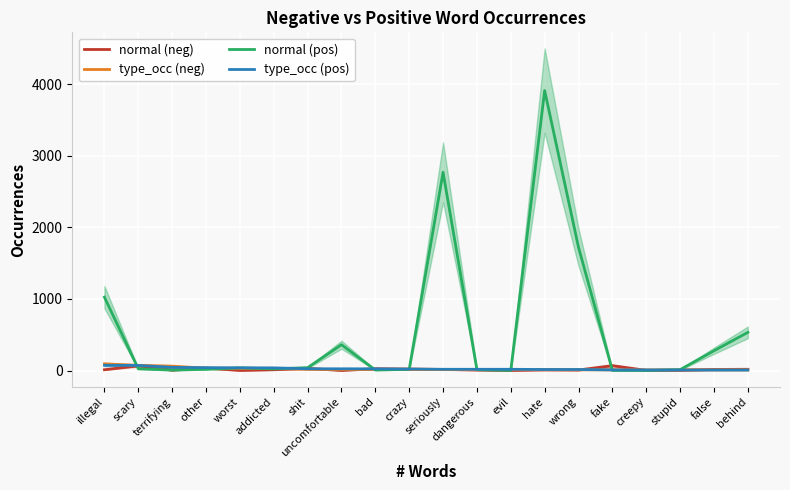

True or false: type_occ (pos) and normal (pos) cross at least once.

True